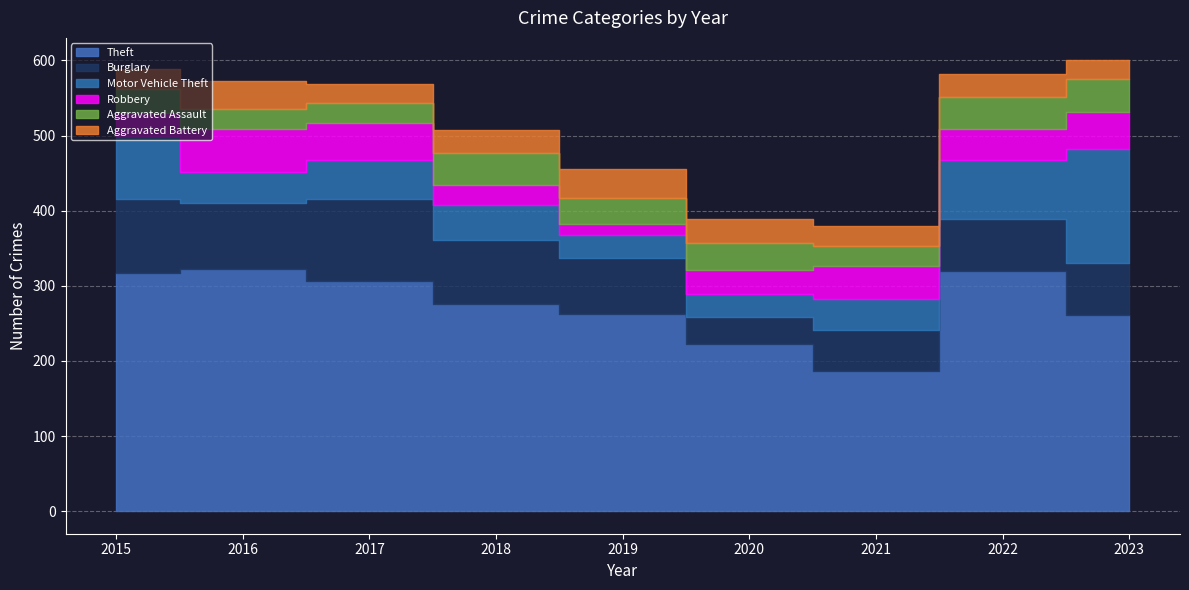

What is the maximum value for Burglary?

109